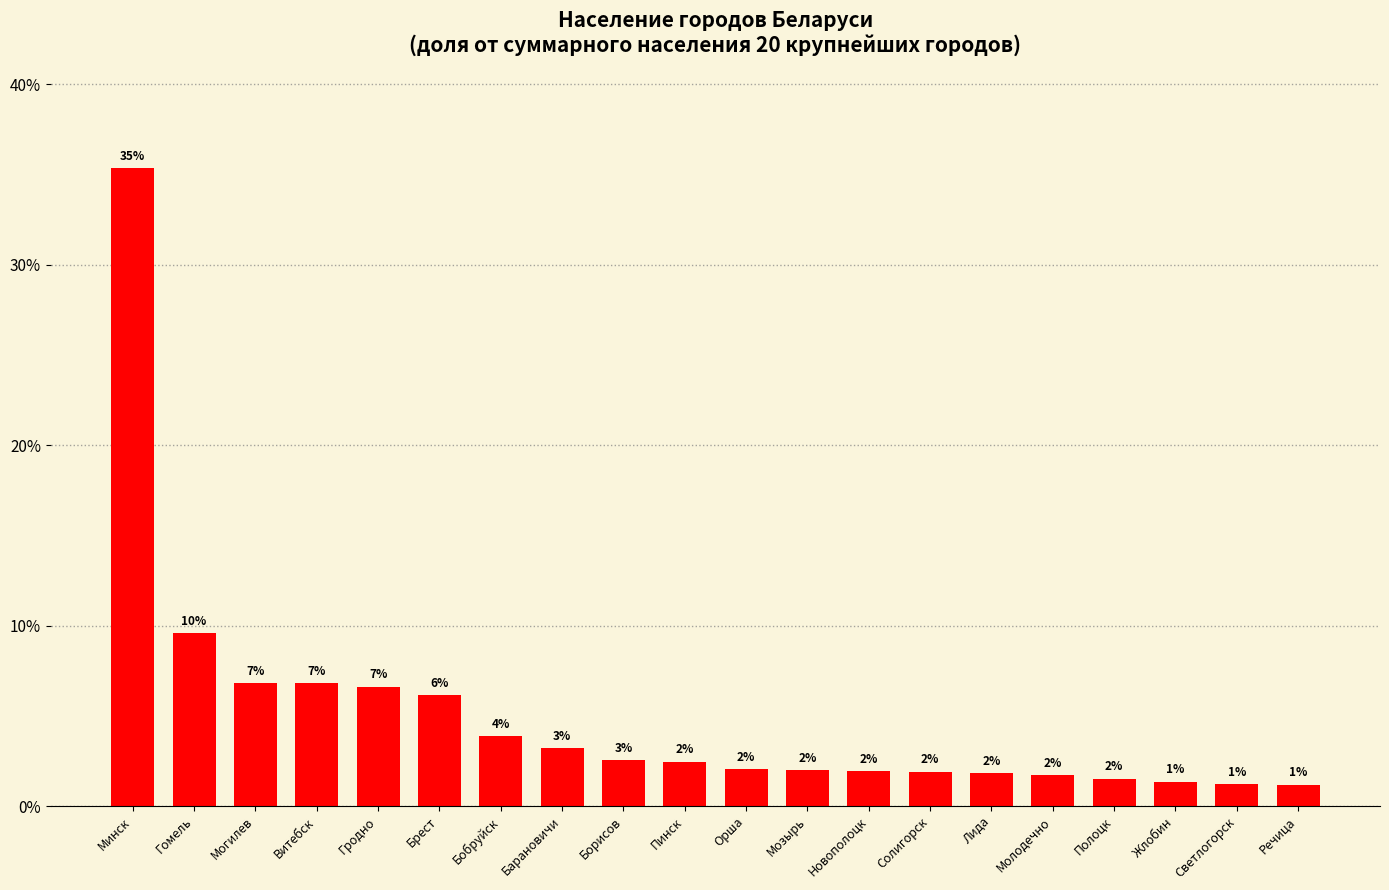

What is the value of the 12th bar from the left?

2.0